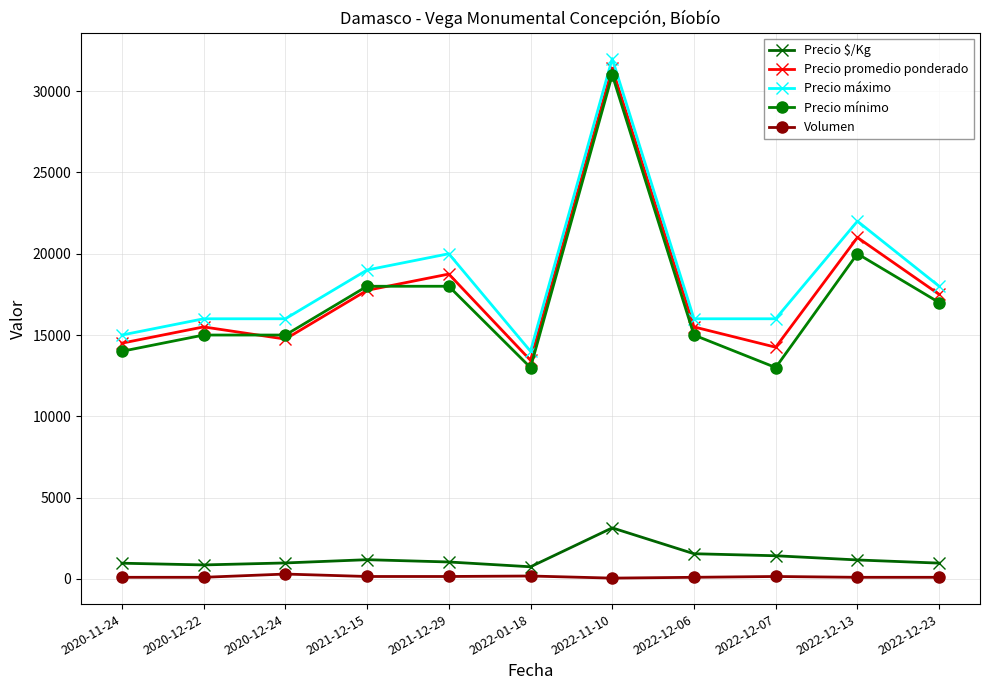

What is the value of the Precio $/Kg point at the 10th from the left?

1167